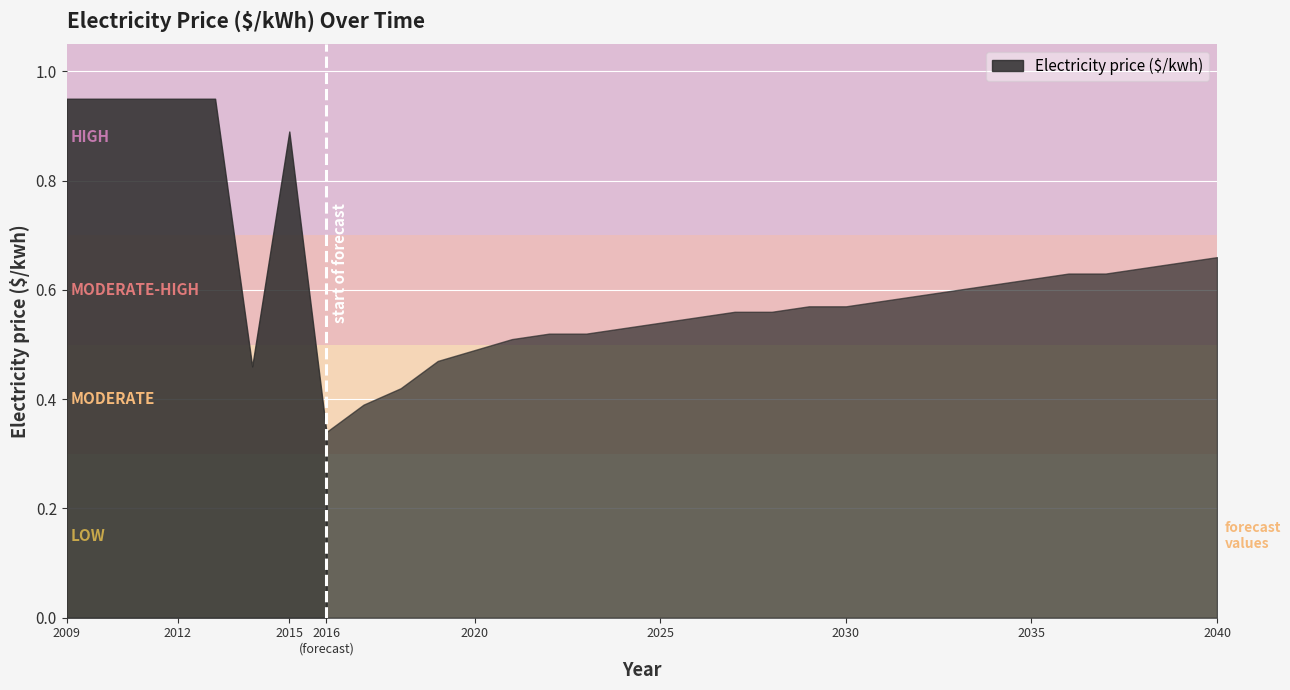

Count the number of categories in the chart.

32